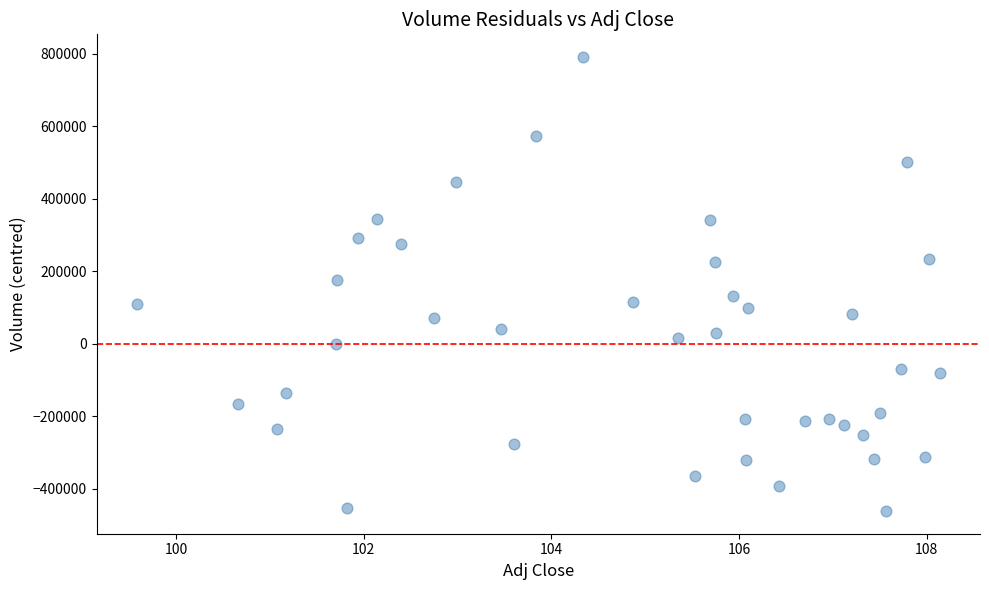

What is the range of X values (max minus min)?

8.6